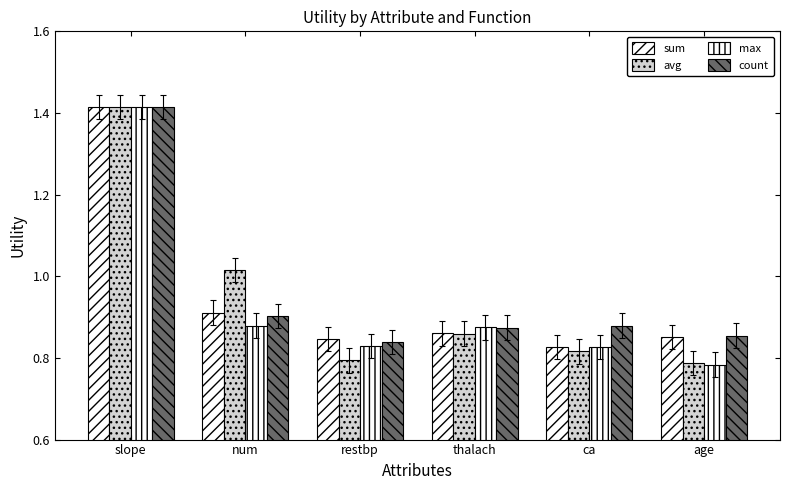

List the series in order of their peak value, lowest first.

sum, avg, max, count